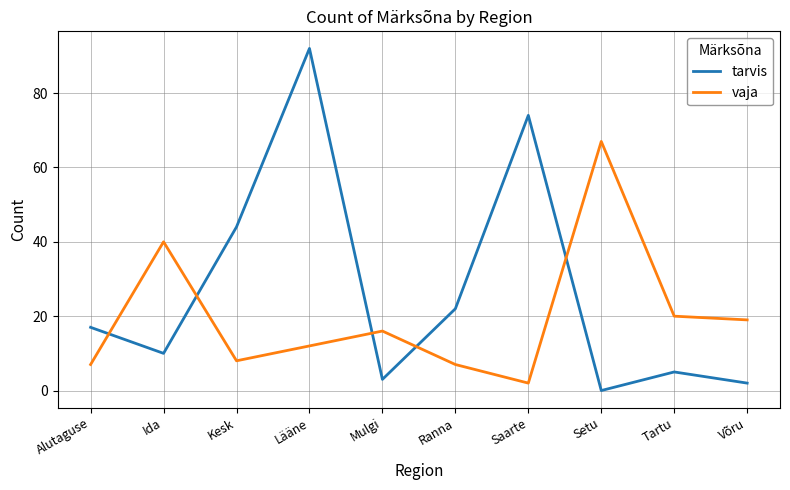

What is the greatest value displayed?

92